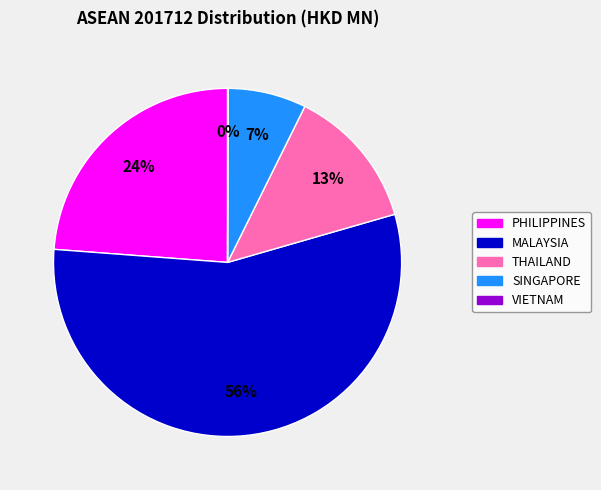

Which has a higher value, PHILIPPINES or SINGAPORE?

PHILIPPINES